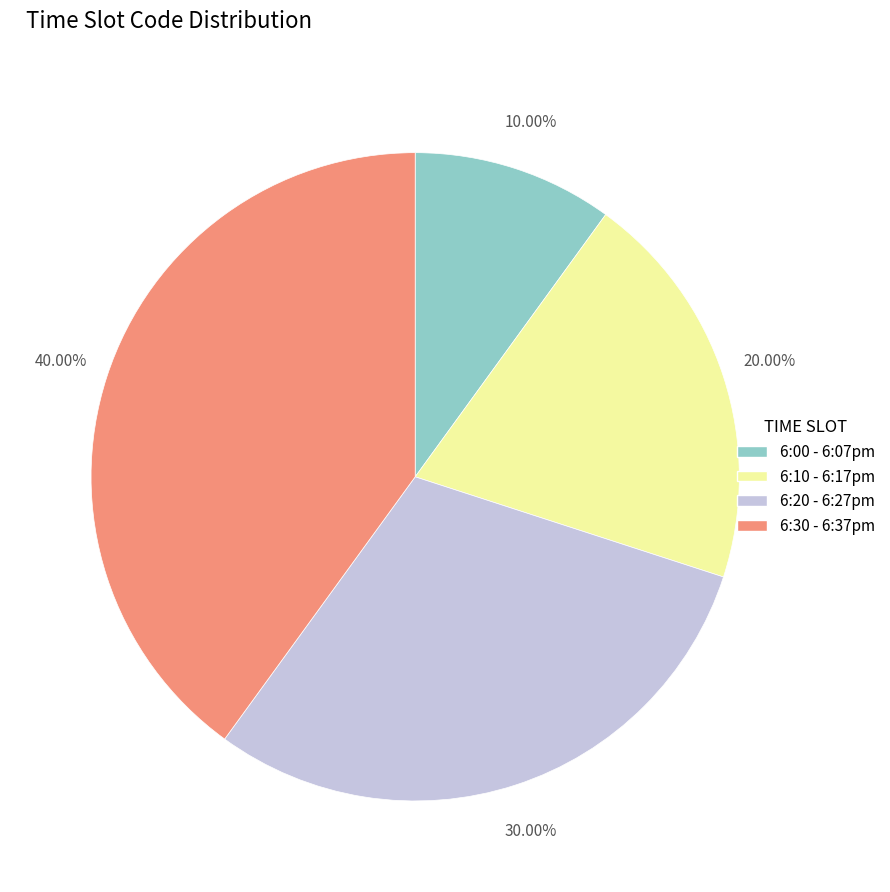

What percentage is the 6:10 - 6:17pm slice, to the nearest percent?

20%